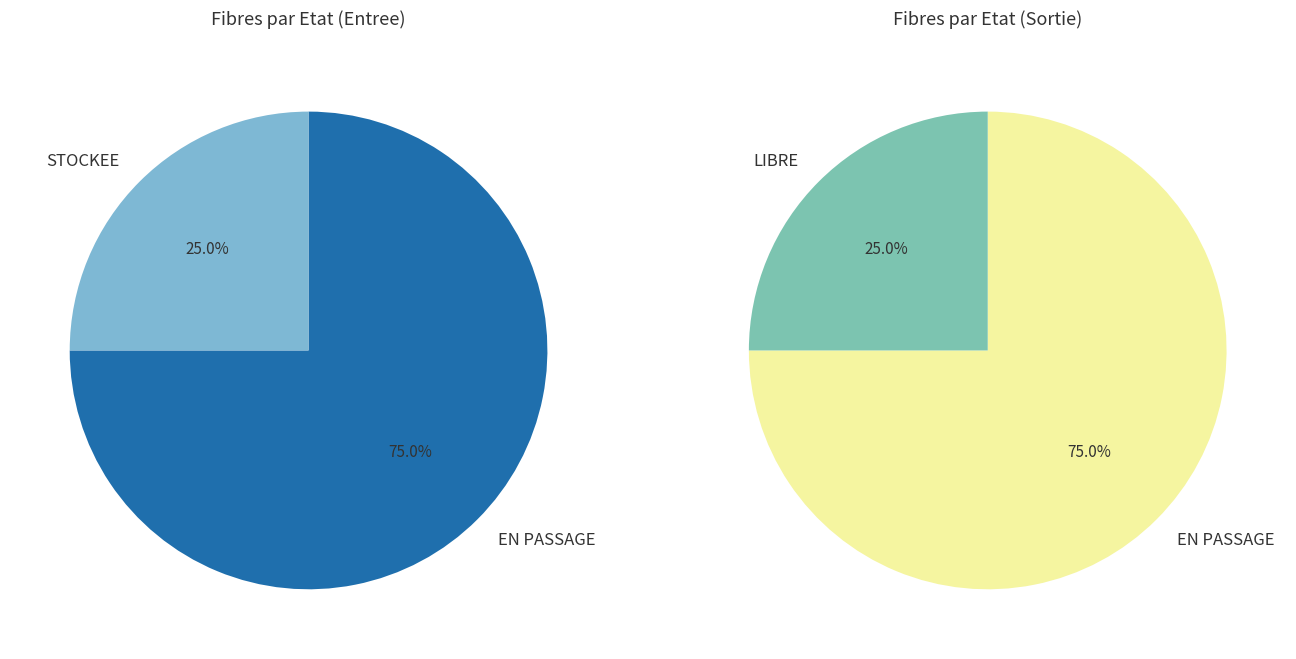

Combined, do EN PASSAGE and STOCKEE account for over 50%?

Yes